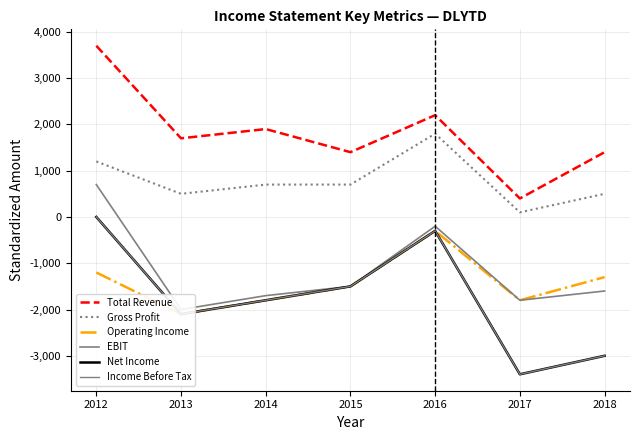

Which series changed the most between 2012 and 2015?

Total Revenue